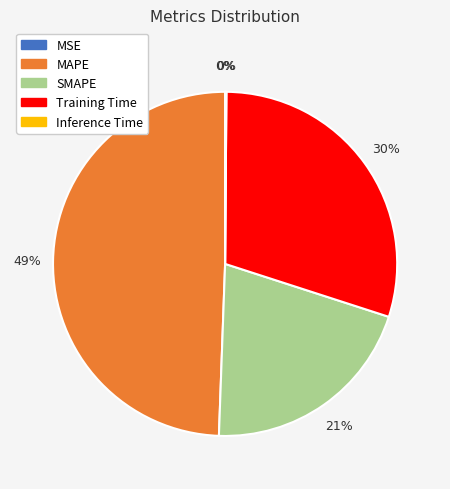

What is the largest slice in the pie chart?

MAPE